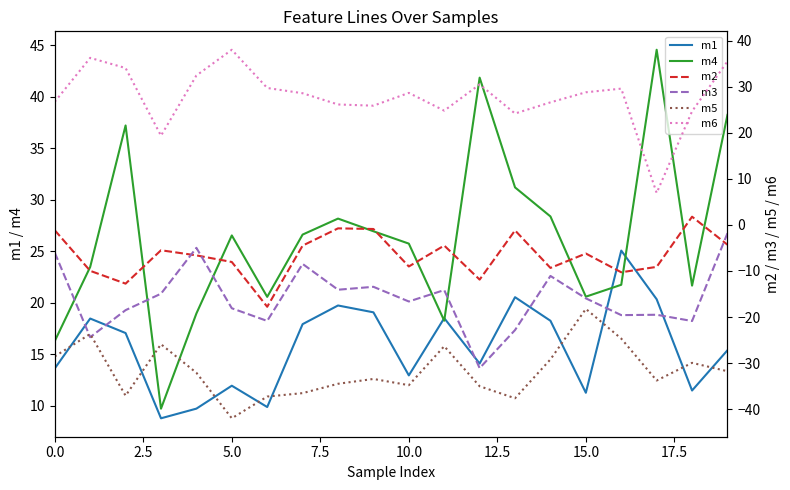

How many lines are shown in the chart?

6